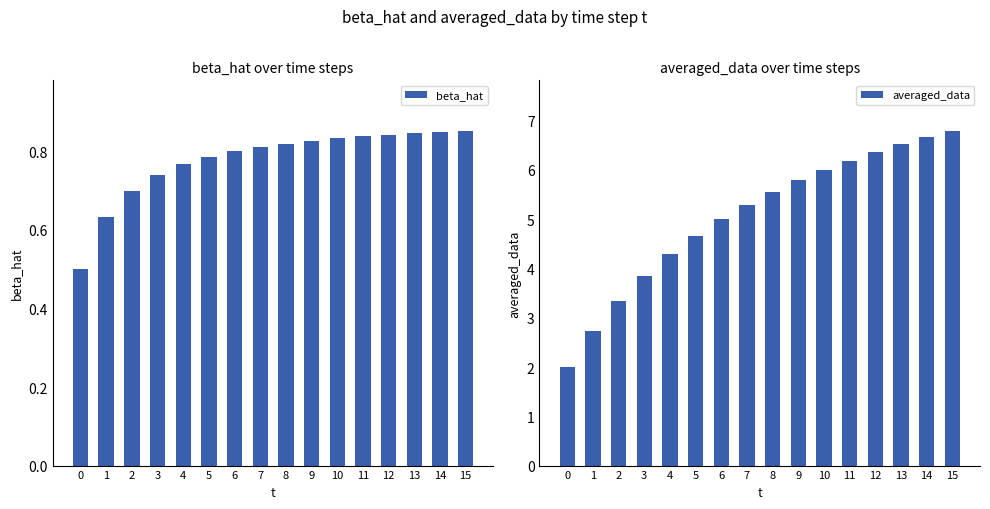

Reading left to right, transcribe all the data shown in this chart.

beta_hat: 0=0.5	1=0.6	2=0.7	3=0.7	4=0.8	5=0.8	6=0.8	7=0.8	8=0.8	9=0.8	10=0.8	11=0.8	12=0.8	13=0.8	14=0.8	15=0.9
averaged_data: 0=2.0	1=2.7	2=3.3	3=3.8	4=4.3	5=4.7	6=5.0	7=5.3	8=5.6	9=5.8	10=6.0	11=6.2	12=6.4	13=6.5	14=6.7	15=6.8